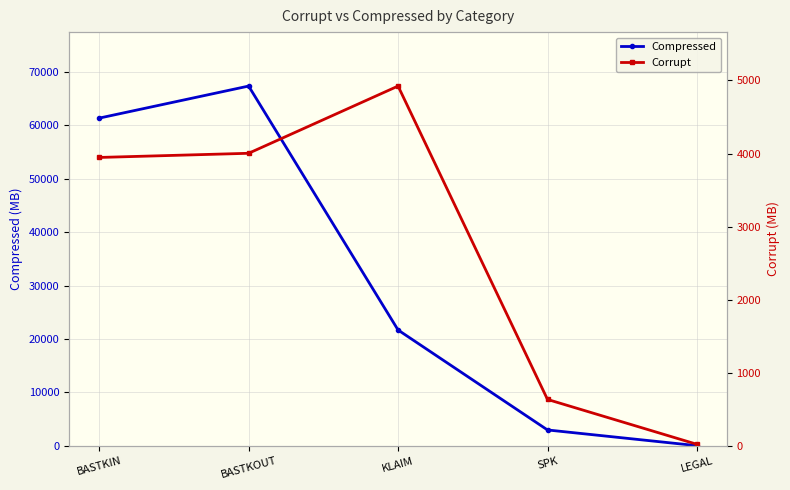

What is the value of the Compressed point at the 2nd from the left?

67361